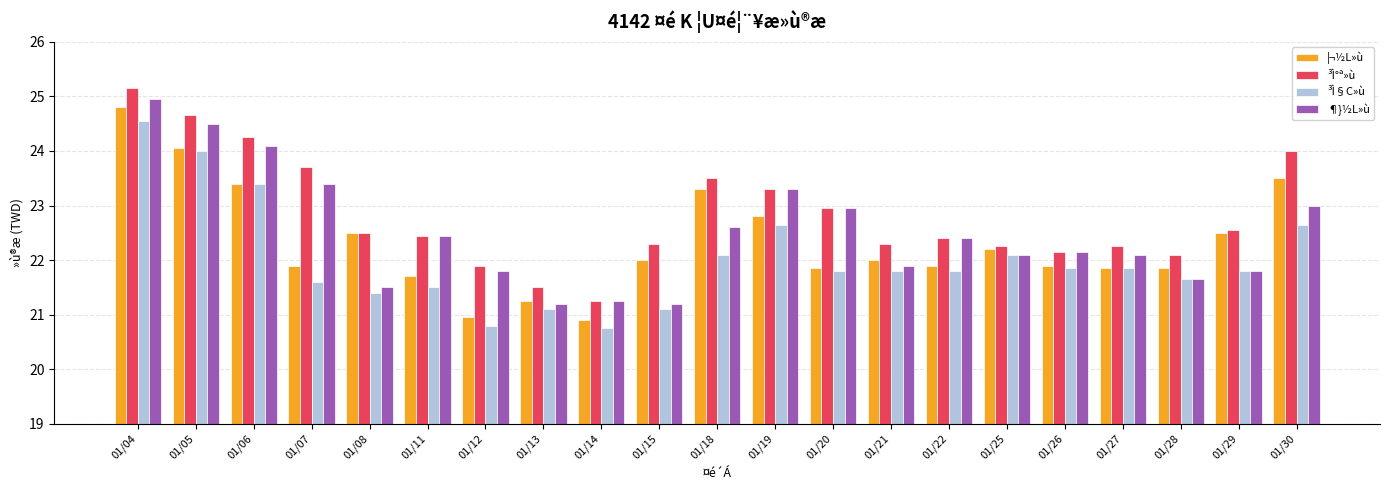

How many groups of bars are there?

21